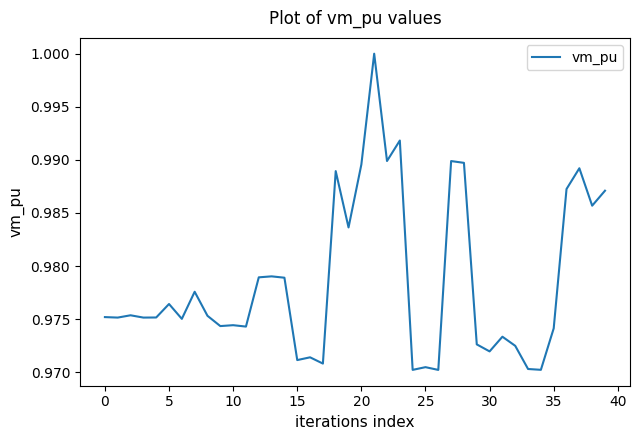

Does the chart display data point markers on the line(s)?

No